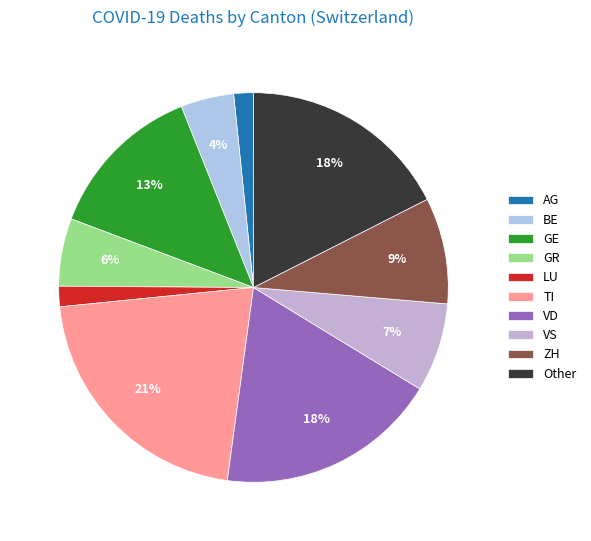

Which slice is the largest?

TI